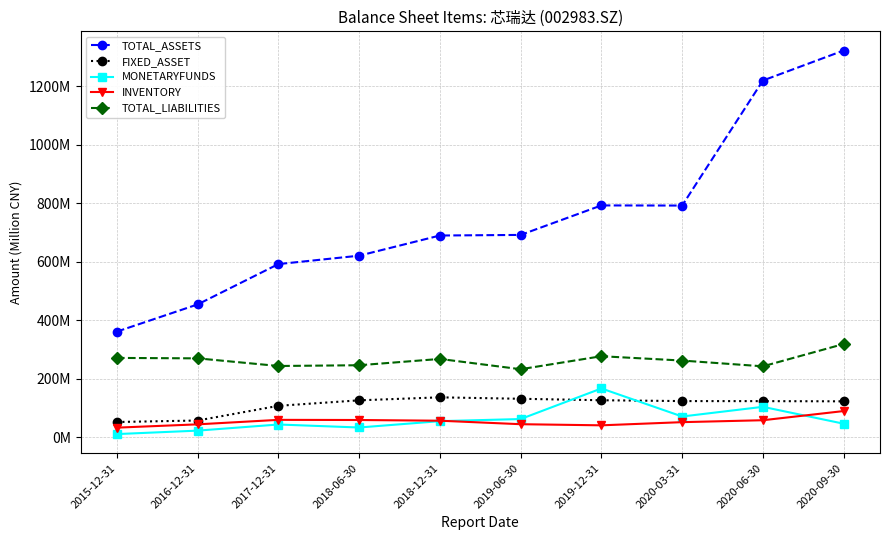

What are all the series names shown in the legend?

TOTAL_ASSETS, FIXED_ASSET, MONETARYFUNDS, INVENTORY, TOTAL_LIABILITIES